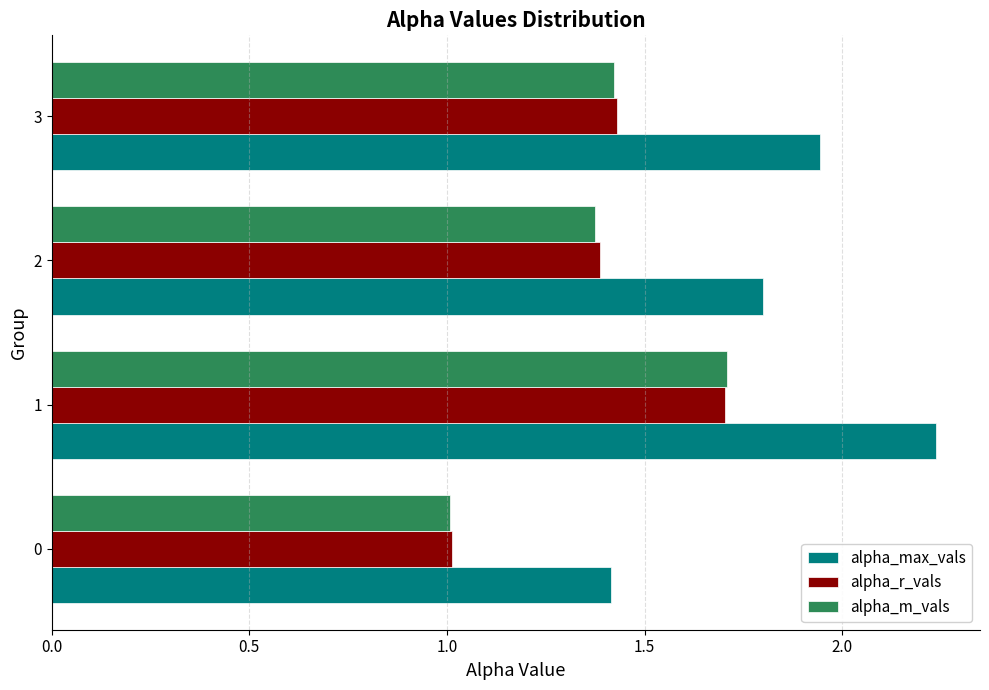

What is the sum of the alpha_max_vals values at 1 and 3?

4.2